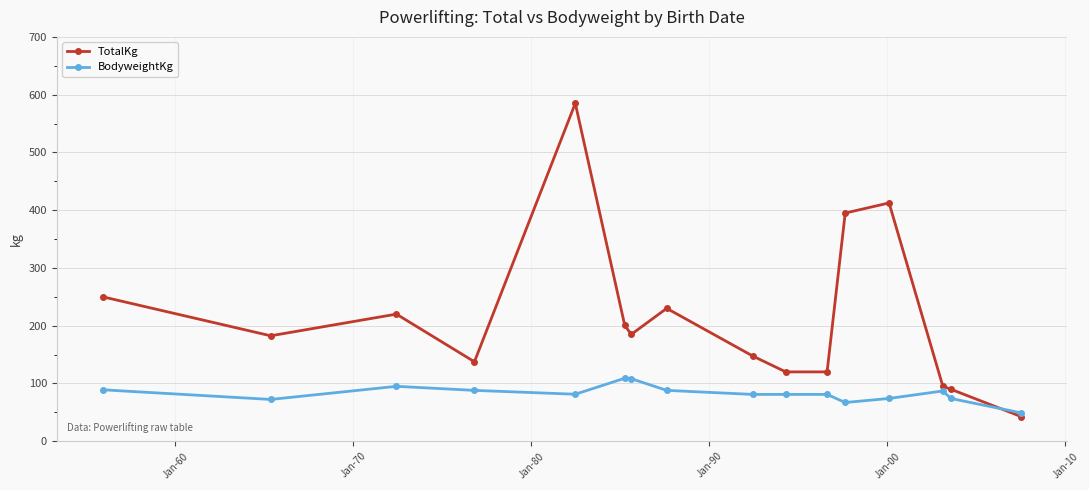

Which series has the largest total across all categories?

TotalKg